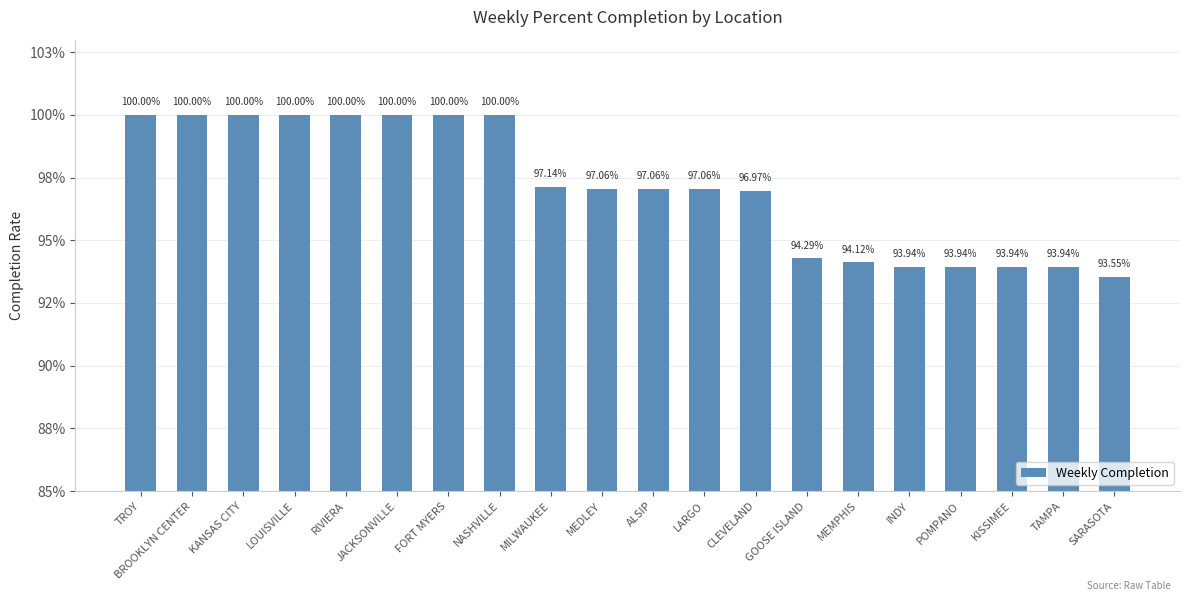

Reading right to left, list all the values displayed in this chart.

0.9	0.9	0.9	0.9	0.9	0.9	0.9	1.0	1.0	1.0	1.0	1.0	1.0	1.0	1.0	1.0	1.0	1.0	1.0	1.0